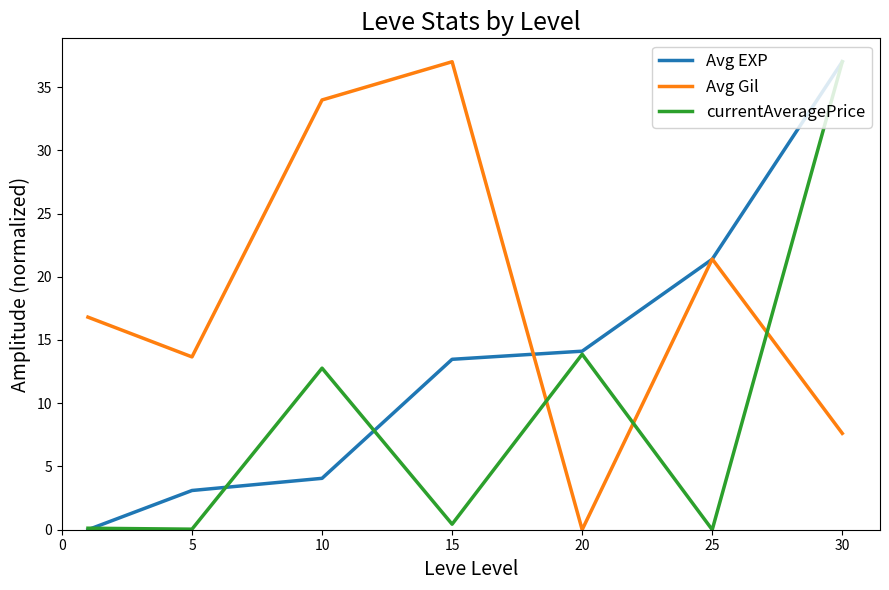

True or false: Avg EXP and currentAveragePrice intersect in this chart.

True